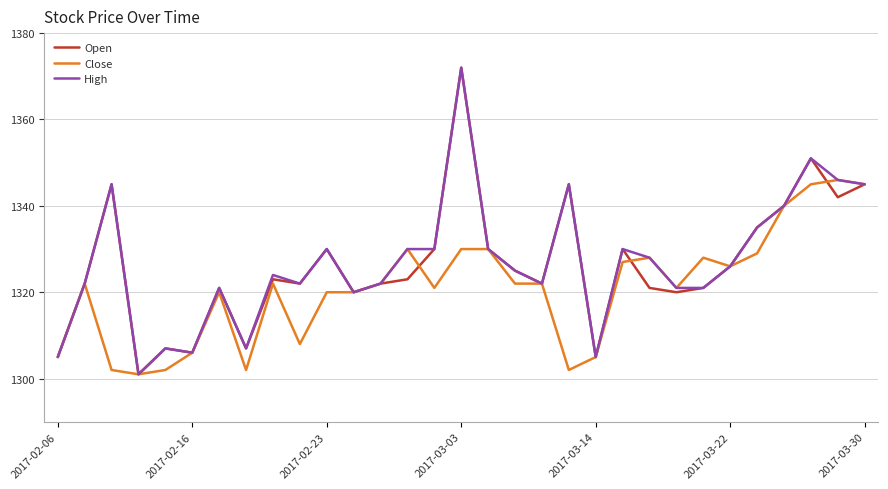

What are all the series names shown in the legend?

Open, Close, High